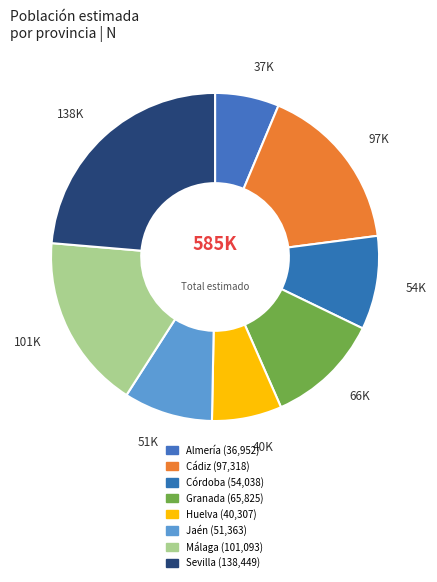

To the nearest percent, what is the difference between the largest and smallest slice percentages?

17%